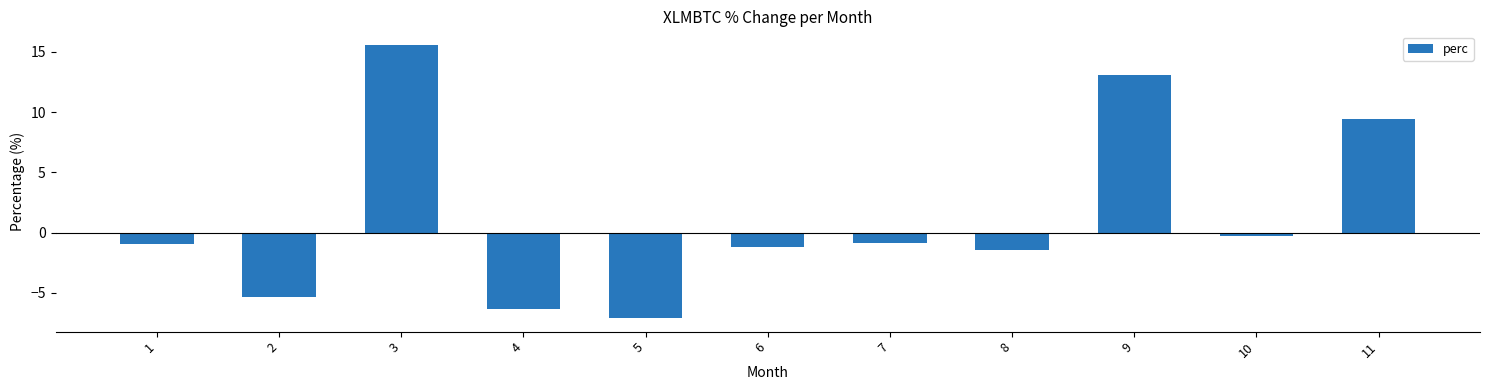

What is the value of the 1st bar from the left?

-0.9